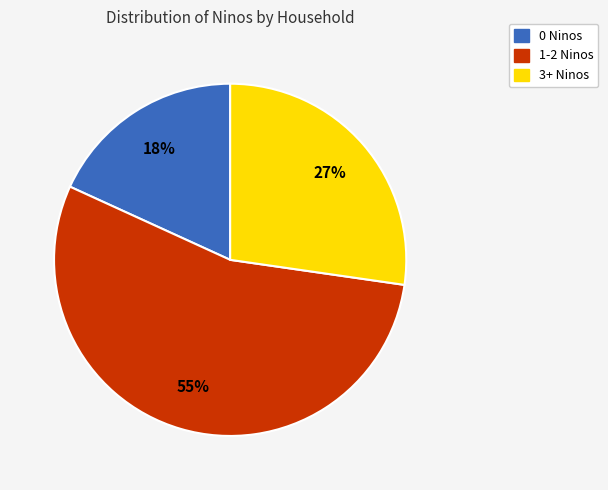

To the nearest percent, what is the average slice percentage?

33%